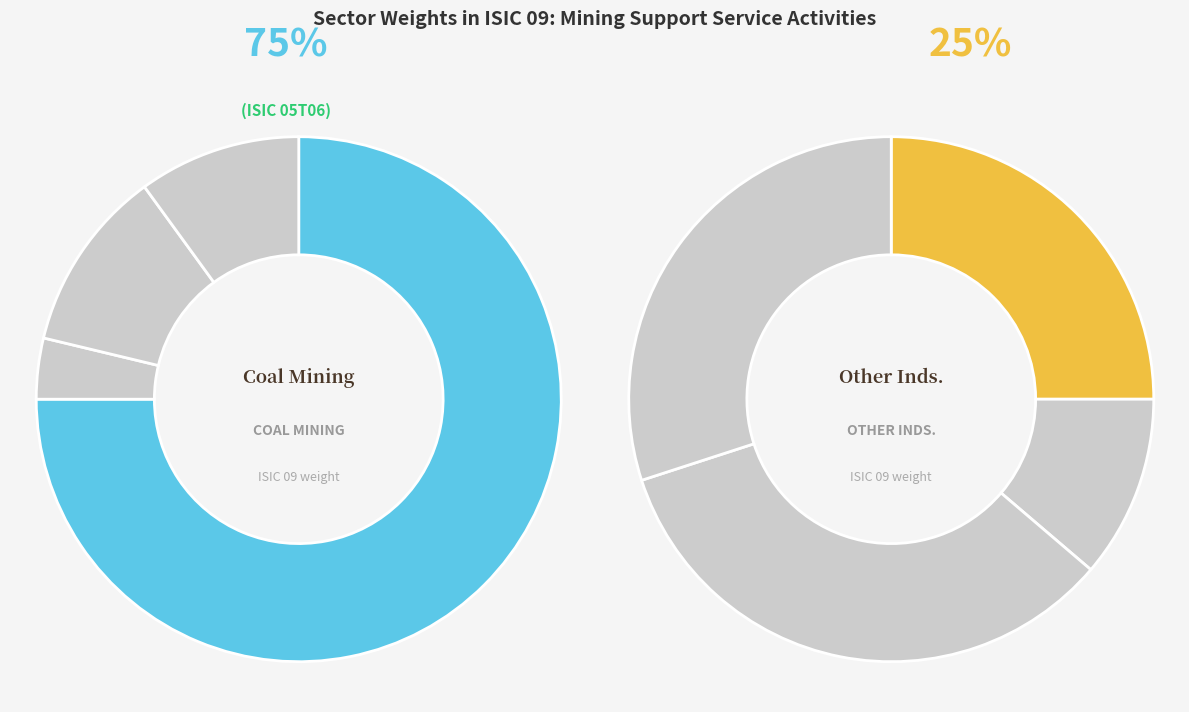

At 21, list the series in order from largest to smallest.

coal mining, other industries